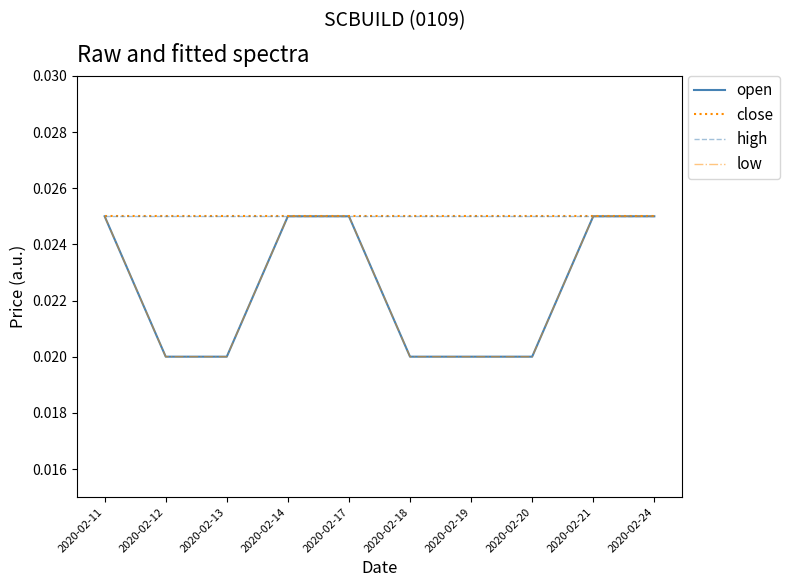

How many lines are shown in the chart?

4